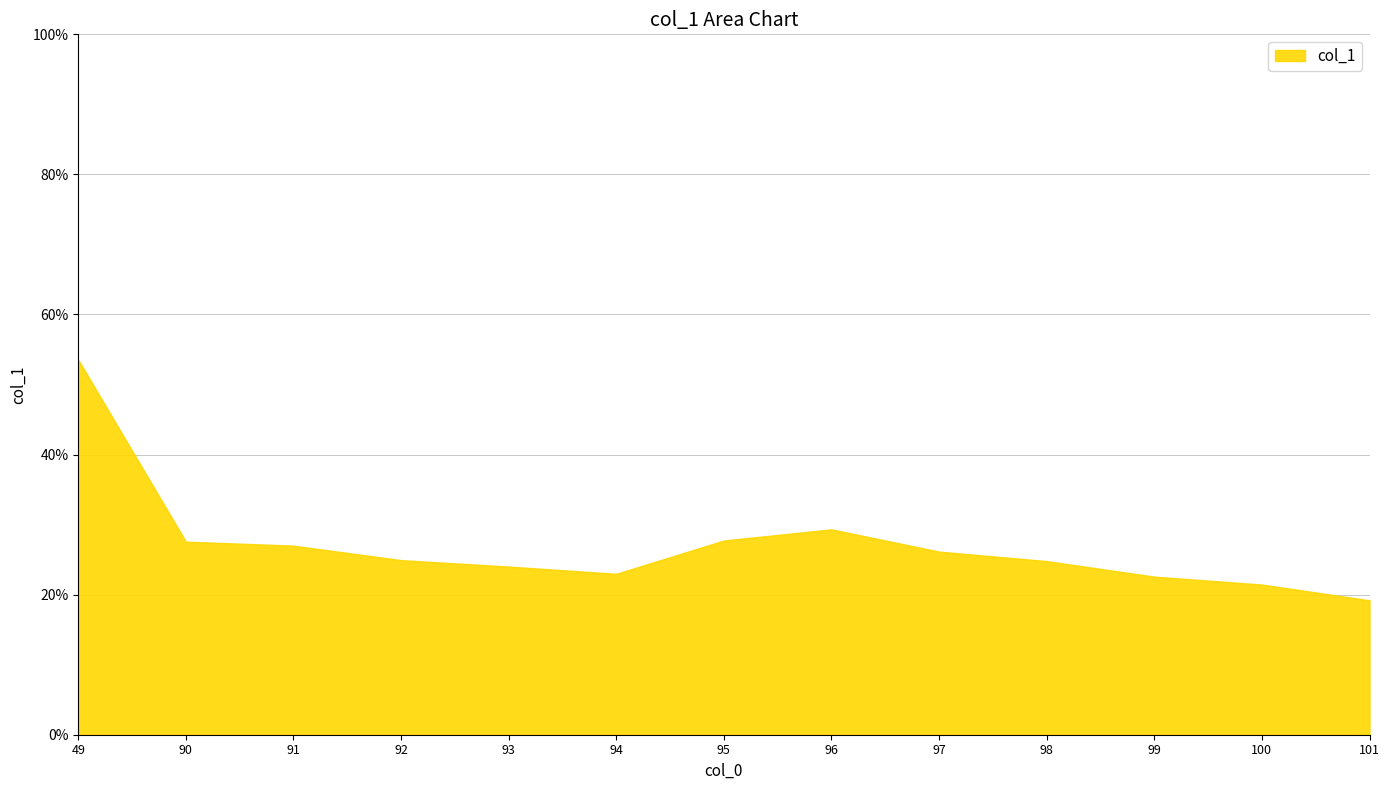

Which category has the lowest value across all series?

101